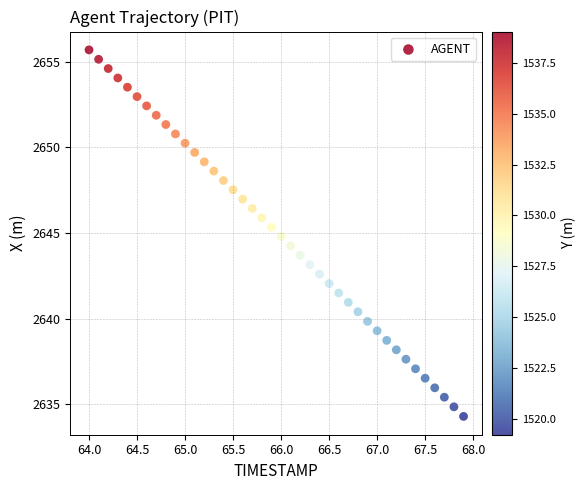

What is the range of X values (max minus min)?

3.9